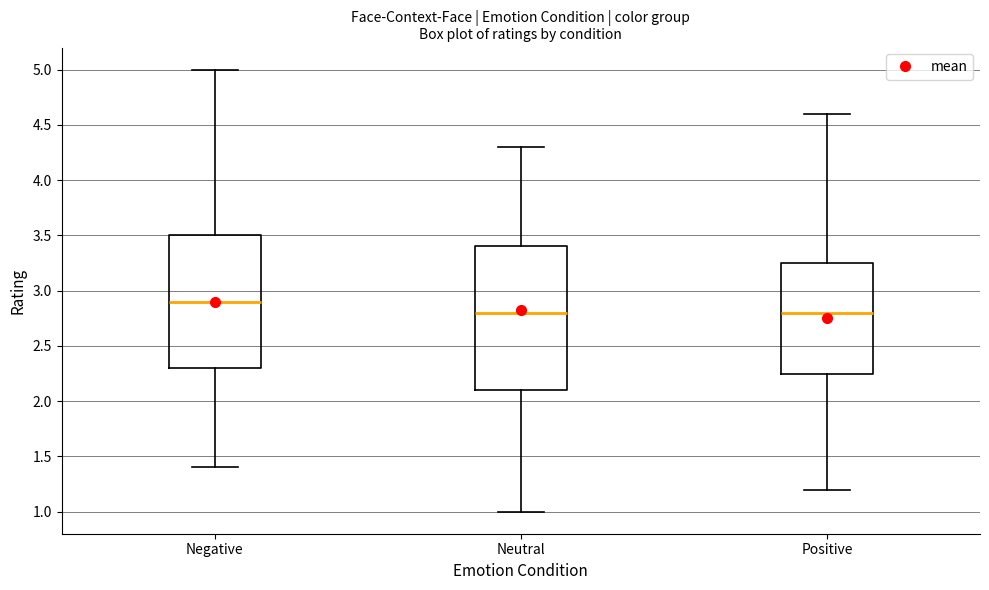

Reading left to right, transcribe this box plot: for each box, give where its median line is, the range the box spans, and where its two whiskers end, as read against the y-axis. The values are not printed on the chart, so give them approximately, as read against the axis.

Negative: median 2.90, box 2.30 to 3.50, whiskers 1.40 to 5.00
Neutral: median 2.80, box 2.10 to 3.40, whiskers 1.00 to 4.30
Positive: median 2.80, box 2.25 to 3.25, whiskers 1.20 to 4.60